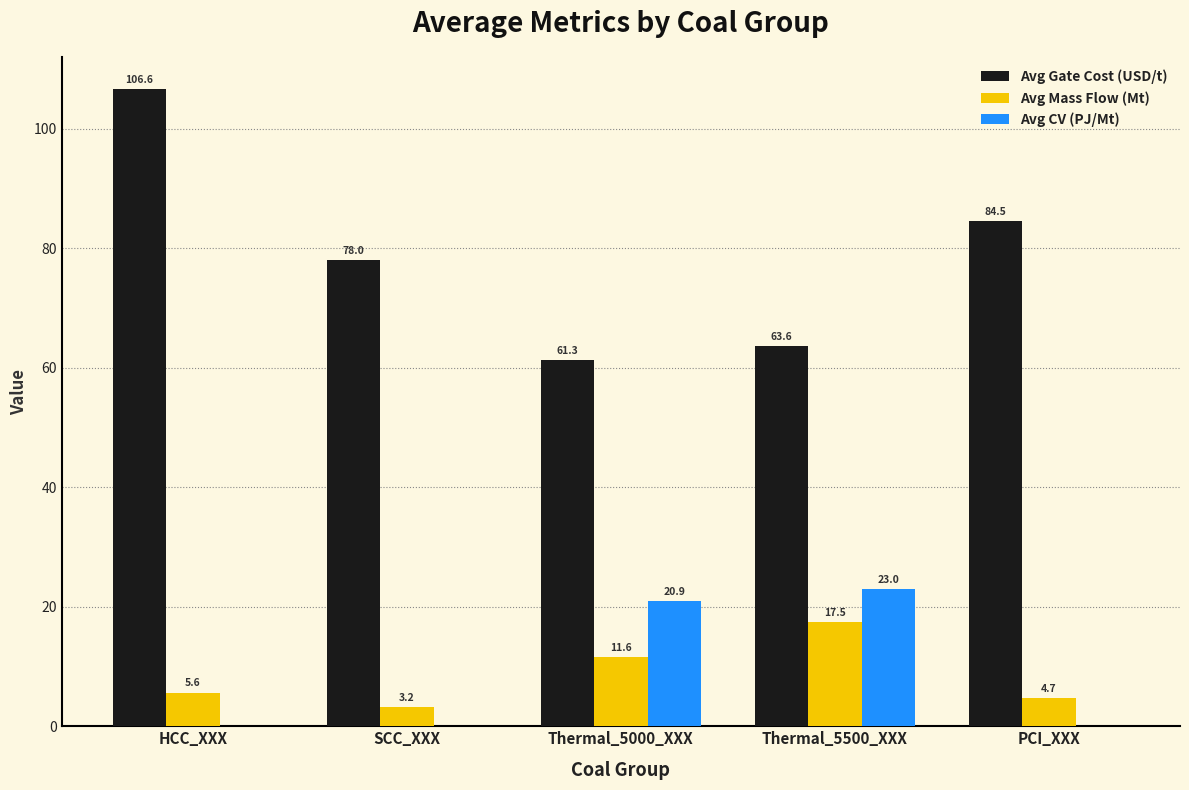

What is the sum of the Avg Gate Cost (USD/t) values at Thermal_5000_XXX and Thermal_5500_XXX?

124.9